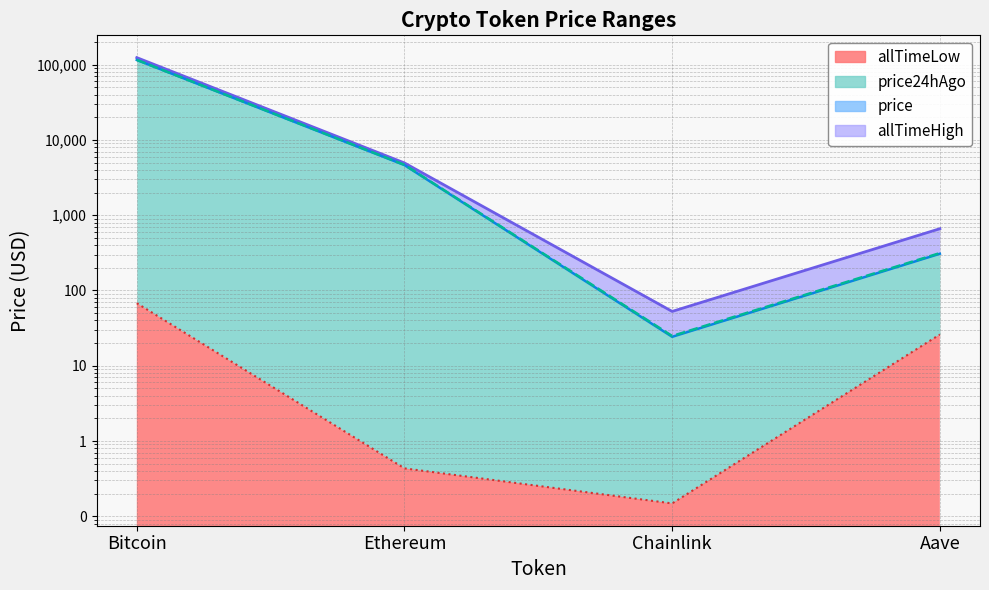

What is the sum of all allTimeLow values?

94.4